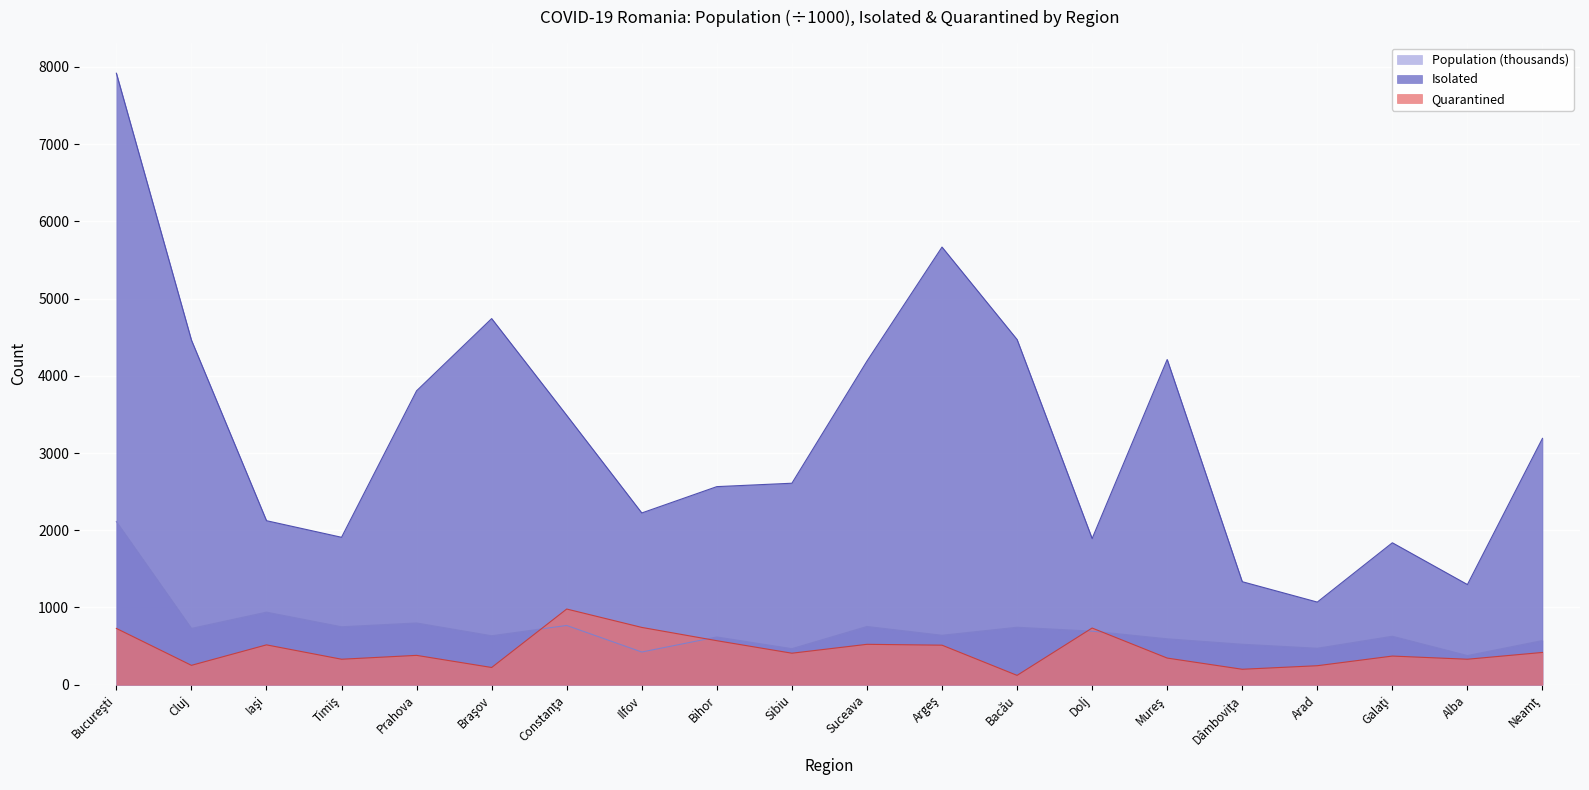

Which series has the largest range (max minus min)?

Isolated